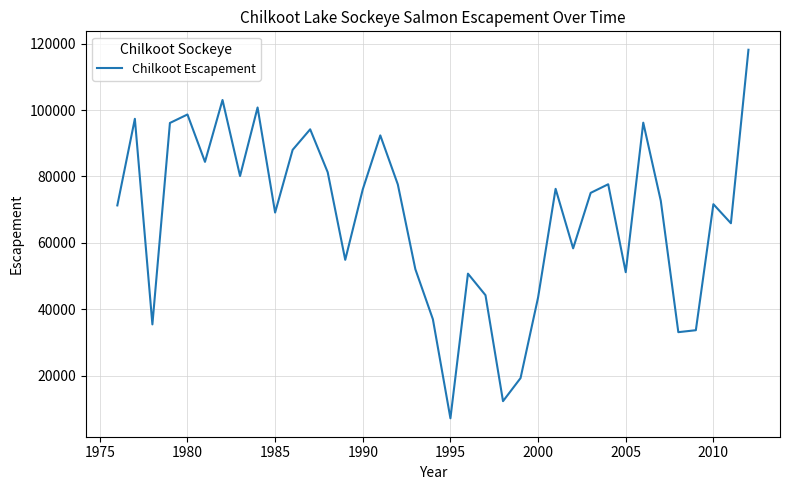

True or false: there are more than 0 points higher than both neighbors.

True